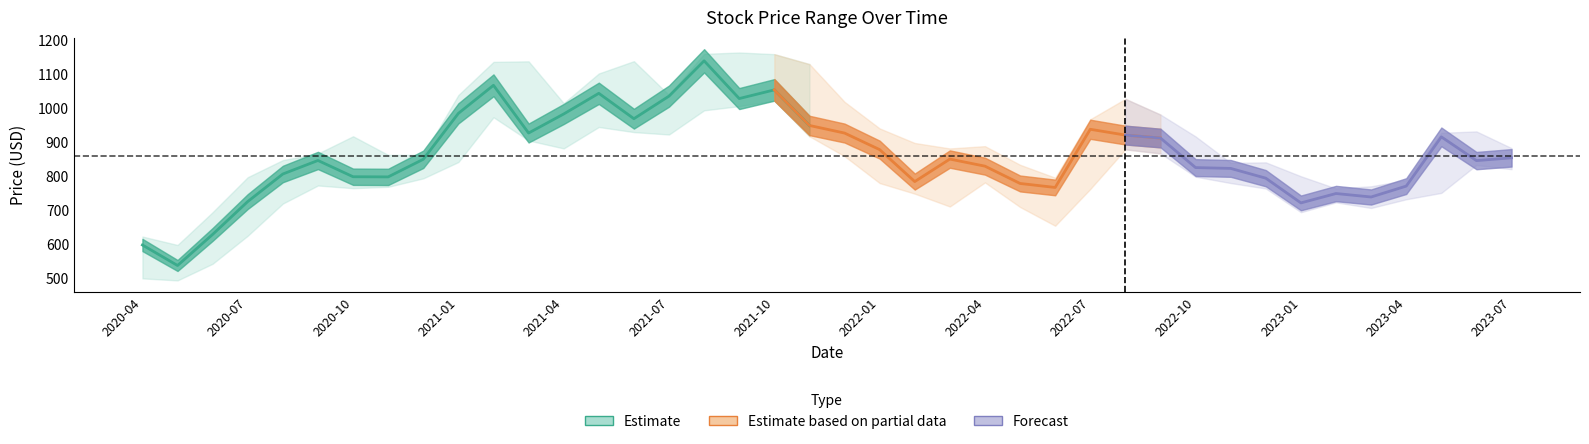

True or false: Close and Low cross at least once.

False